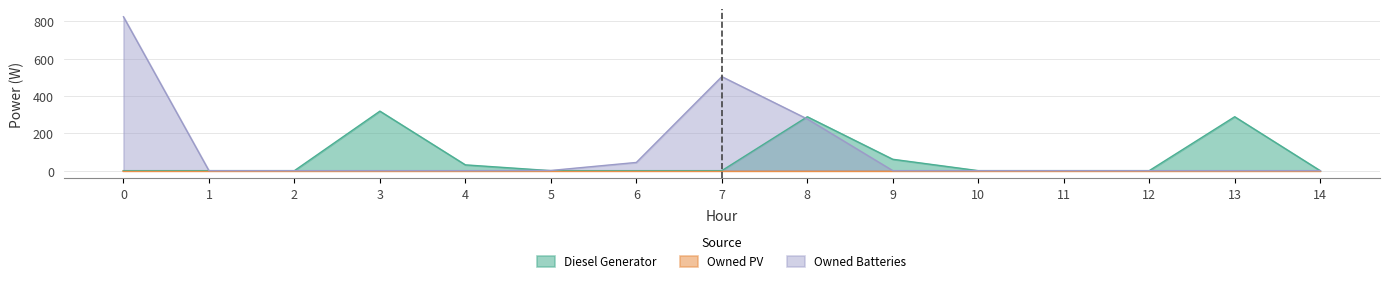

What is the sum of the Owned Batteries values at 8 and 11?

277